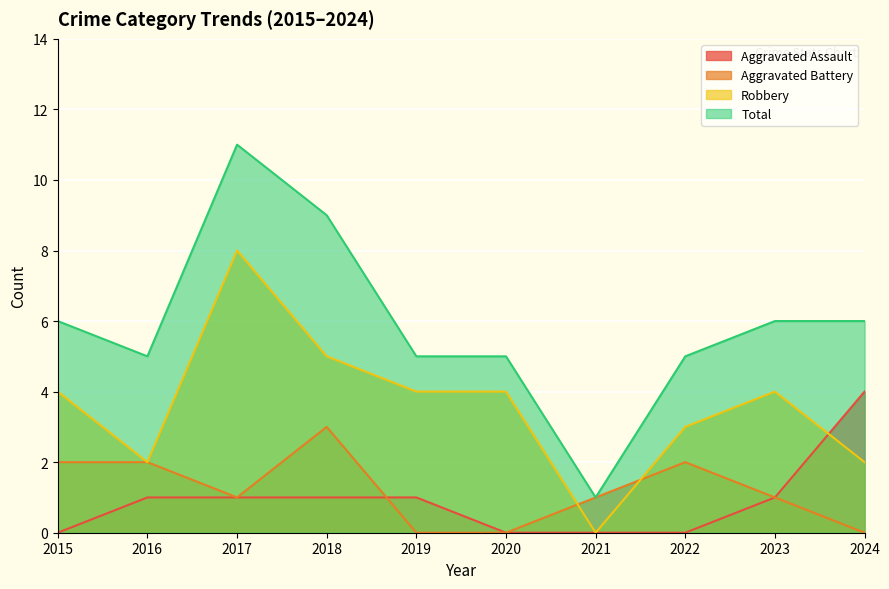

At which category is the sum across all series the highest?

2017